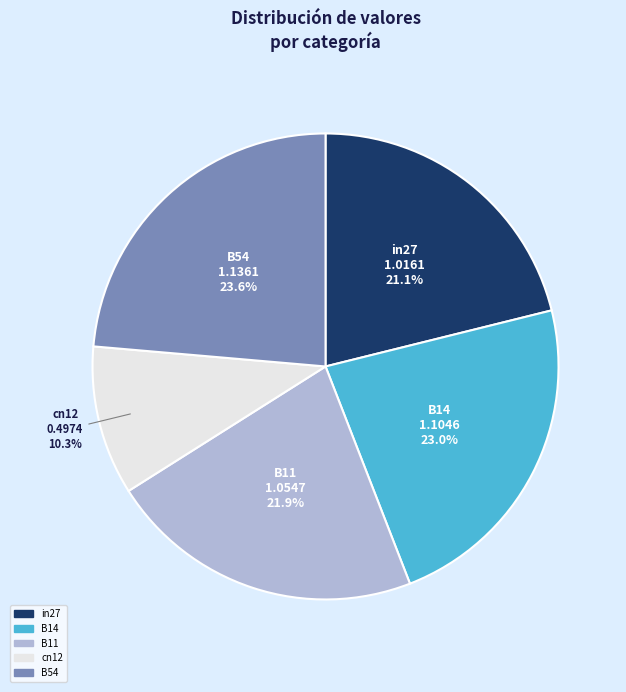

Count the number of slices in the pie.

5